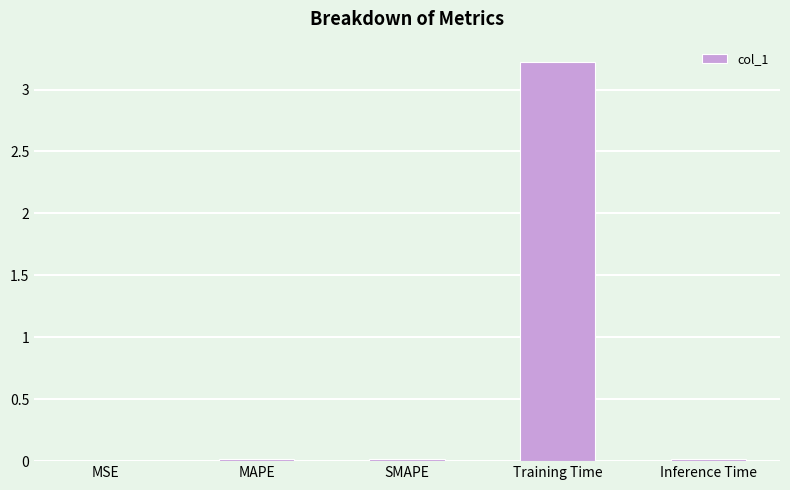

What is the sum of all values?

3.3